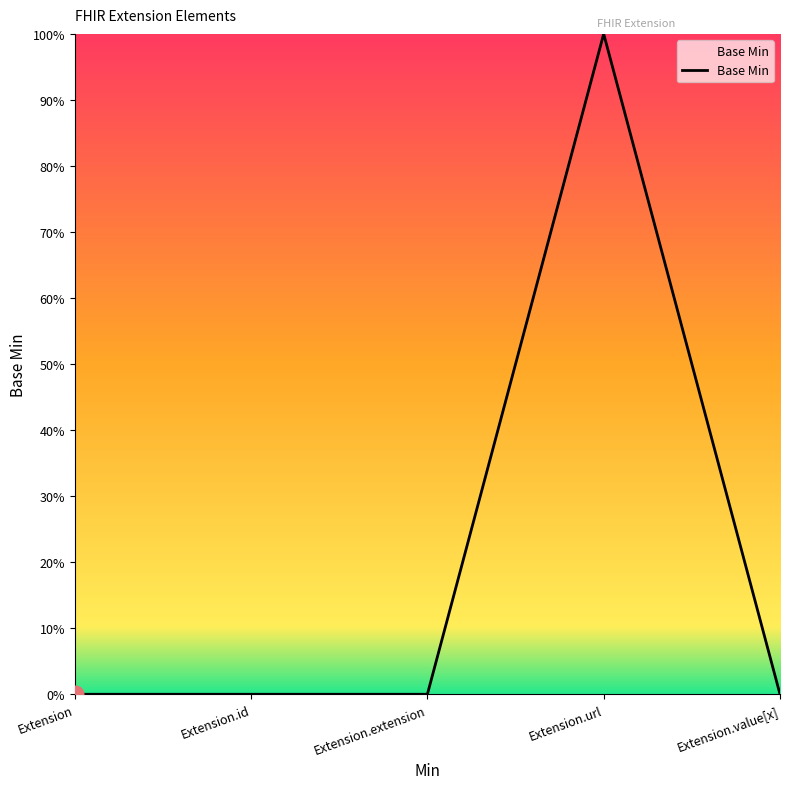

What is the average value?

20